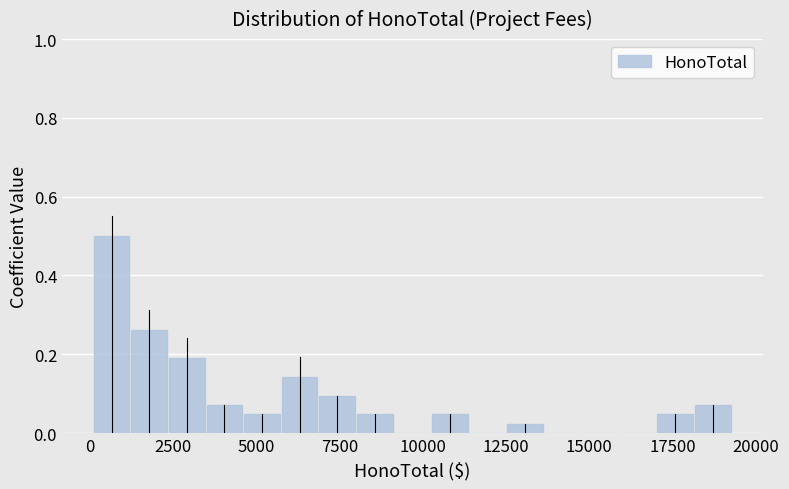

Read against the x-axis, roughly where is the centre of the tallest bar?

500